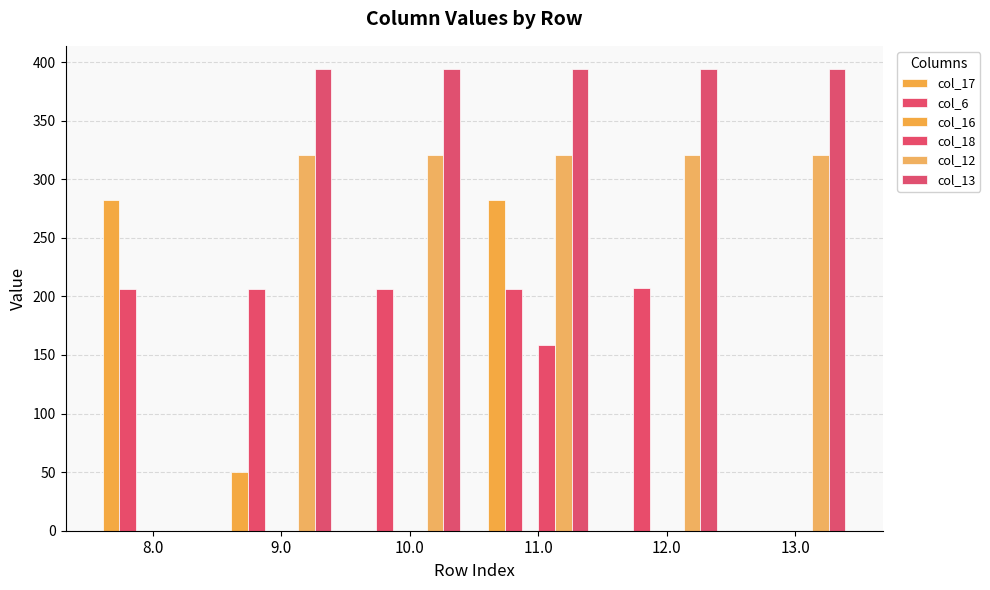

True or false: col_13 has a value of 151.7 at 11.0.

False